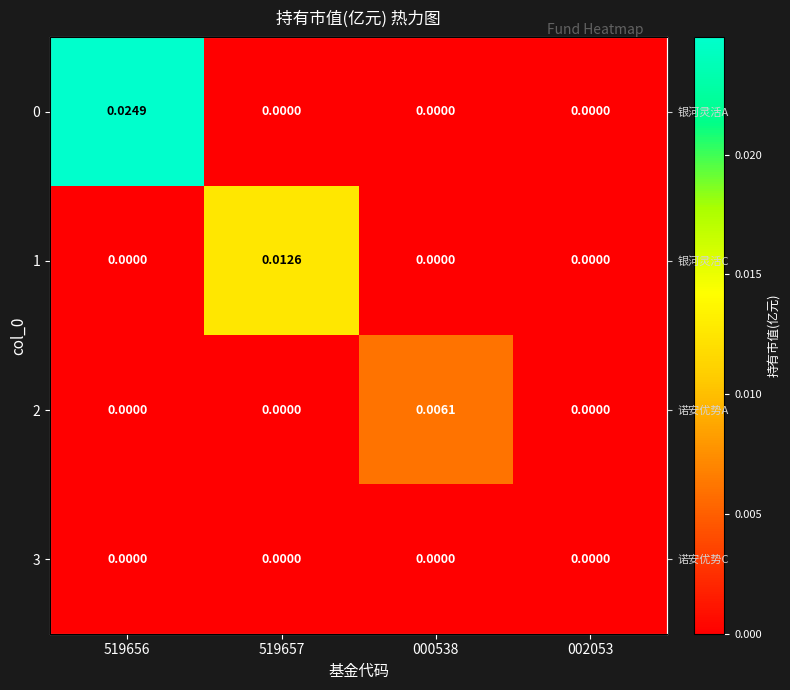

Which has a higher value, 519657 or 000538?

519657